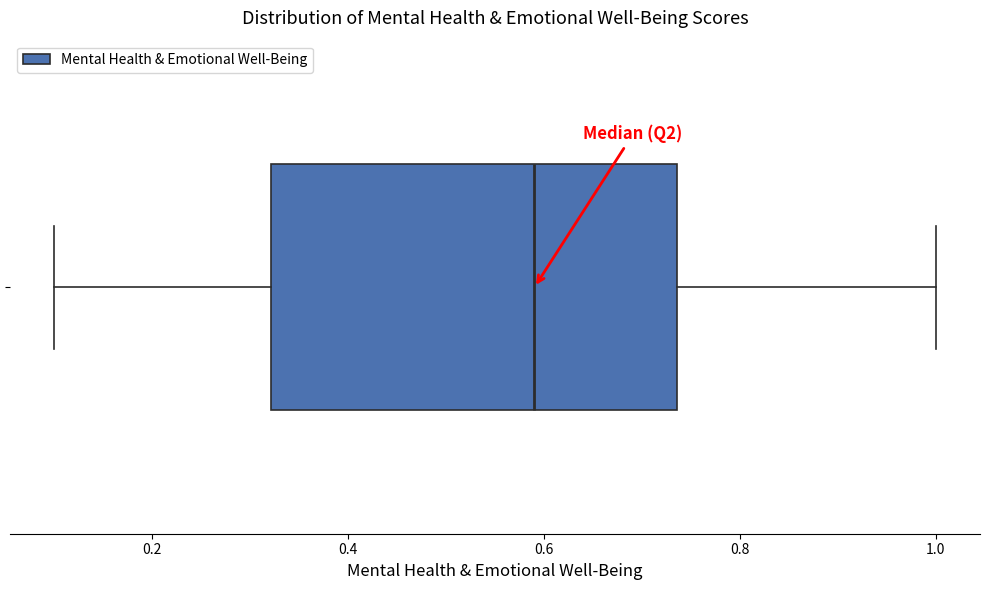

Where does the median line of the box sit on the x-axis? The values are not printed on the chart, so give them approximately, as read against the axis.

0.60